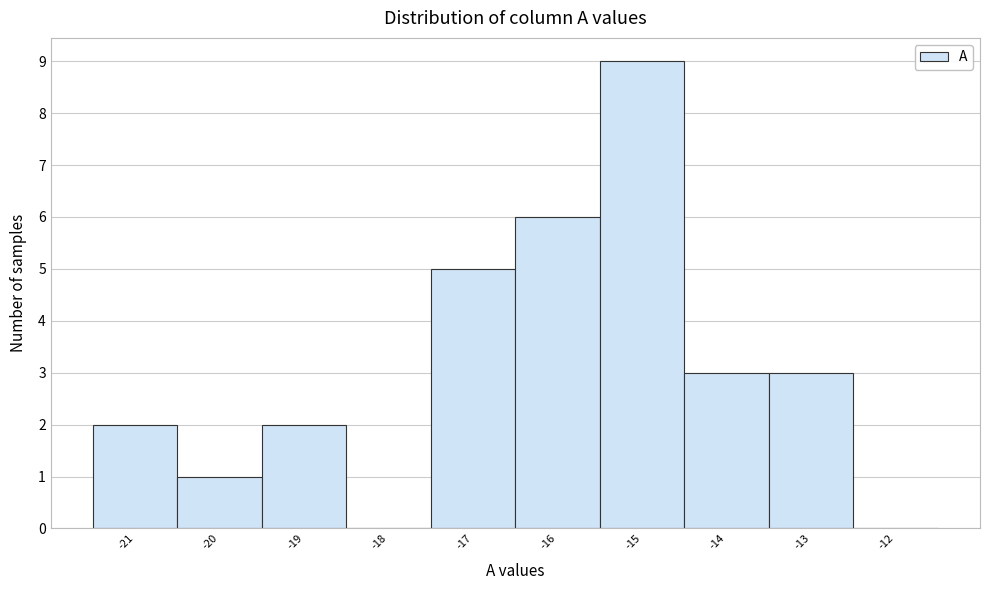

Reading left to right, transcribe this chart: for each bar, give the range it covers on the x-axis and its height. The values are not printed on the chart, so give them approximately, as read against the axis.

-21.5 to -20.5: 2
-20.5 to -19.5: 1
-19.5 to -18.5: 2
-18.5 to -17.5: 0
-17.5 to -16.5: 5
-16.5 to -15.5: 6
-15.5 to -14.5: 9
-14.5 to -13.5: 3
-13.5 to -12.5: 3
-12.5 to -11.5: 0